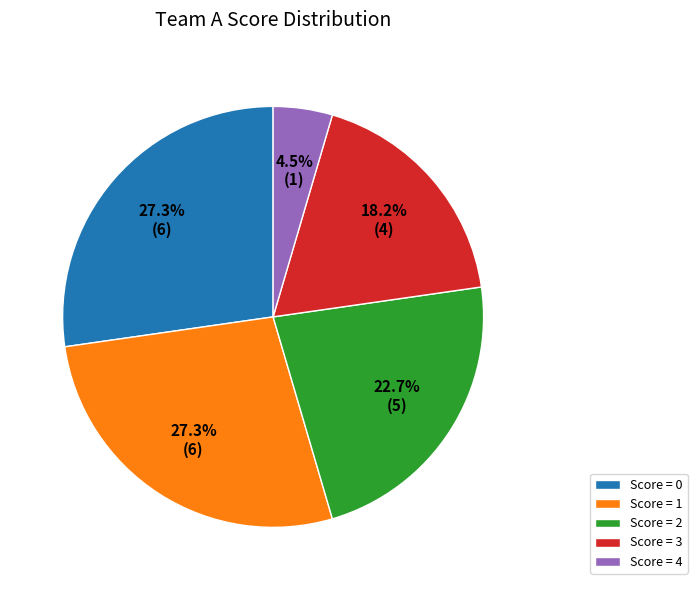

Does any single category account for the majority?

No